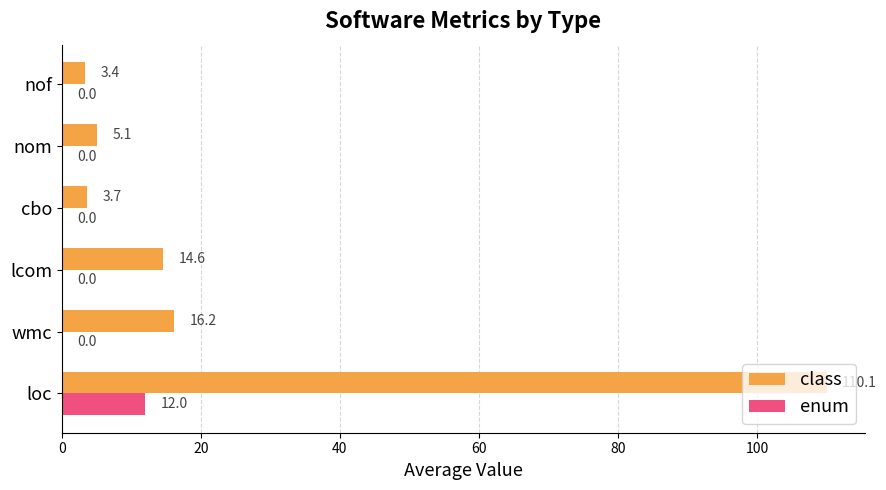

Count the number of categories in the chart.

6